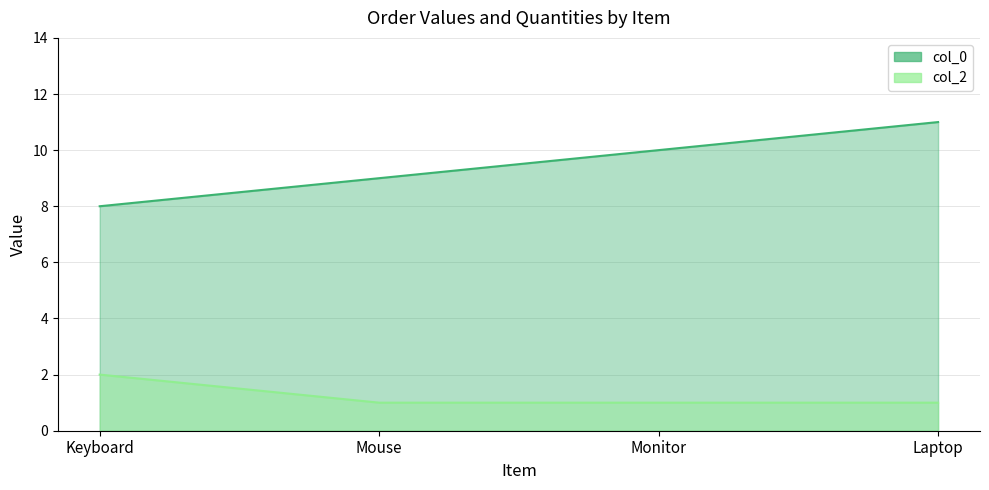

List the series in order of their overall mean, lowest first.

col_2, col_0